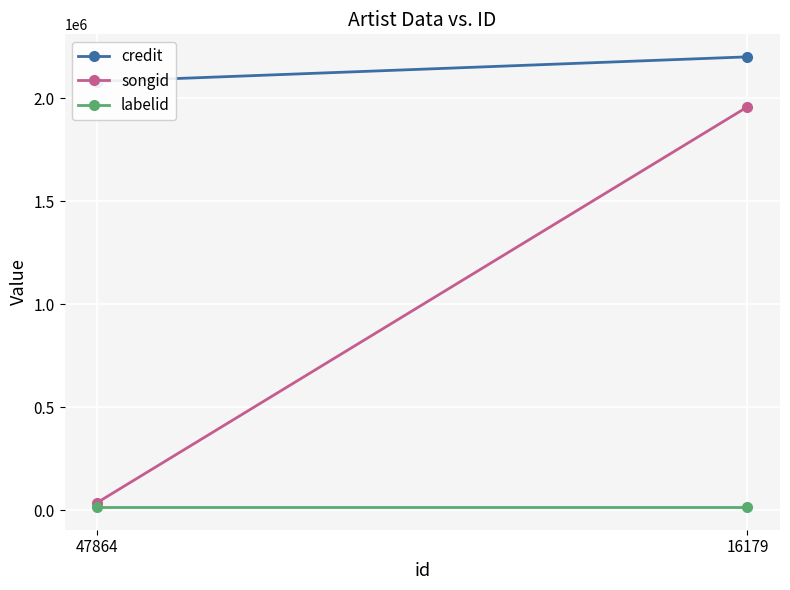

Reading left to right, list all the values displayed in this chart.

credit: 47864=2081400	16179=2201222
songid: 47864=37844	16179=1958779
labelid: 47864=15936	16179=15936